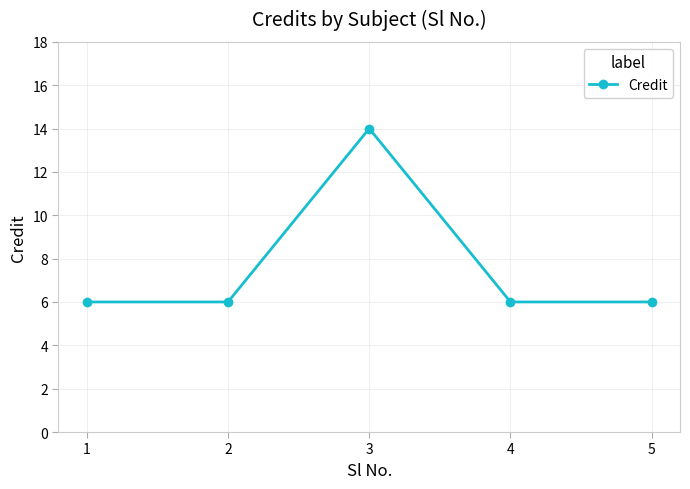

What is the smallest value displayed?

6